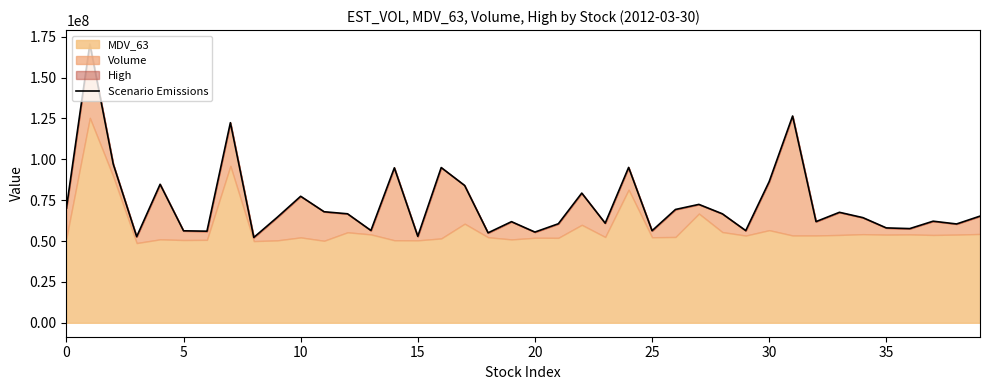

How many lines are shown in the chart?

1